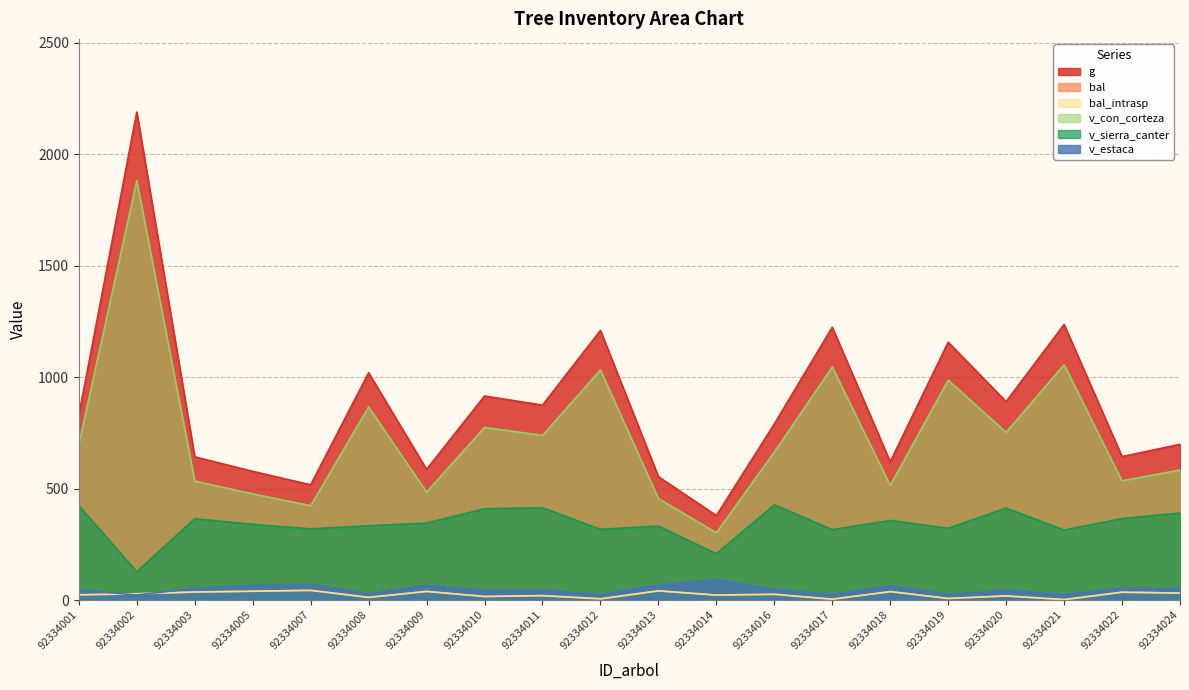

True or false: bal and bal_intrasp intersect in this chart.

False